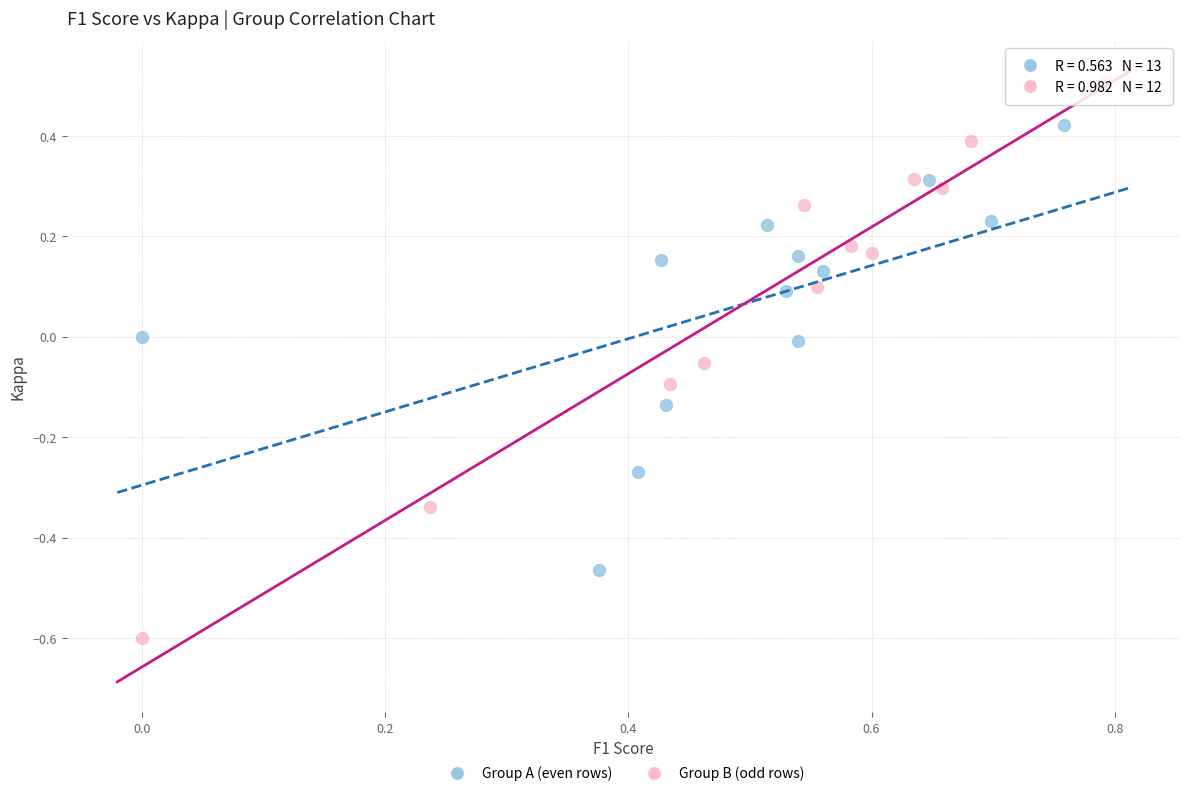

Which series reaches the maximum Y coordinate?

Group B (odd rows)